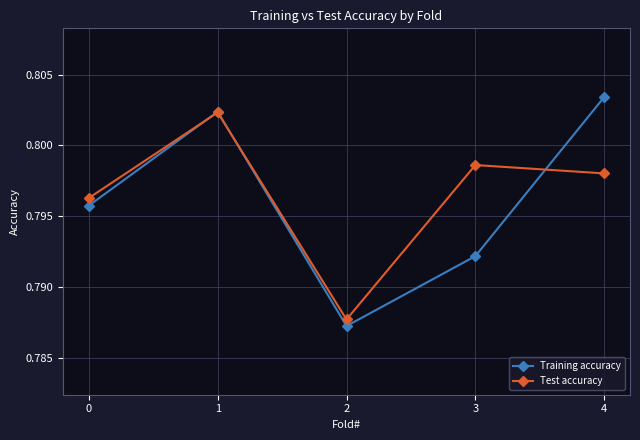

How many interior local valleys does the Training accuracy series have?

1